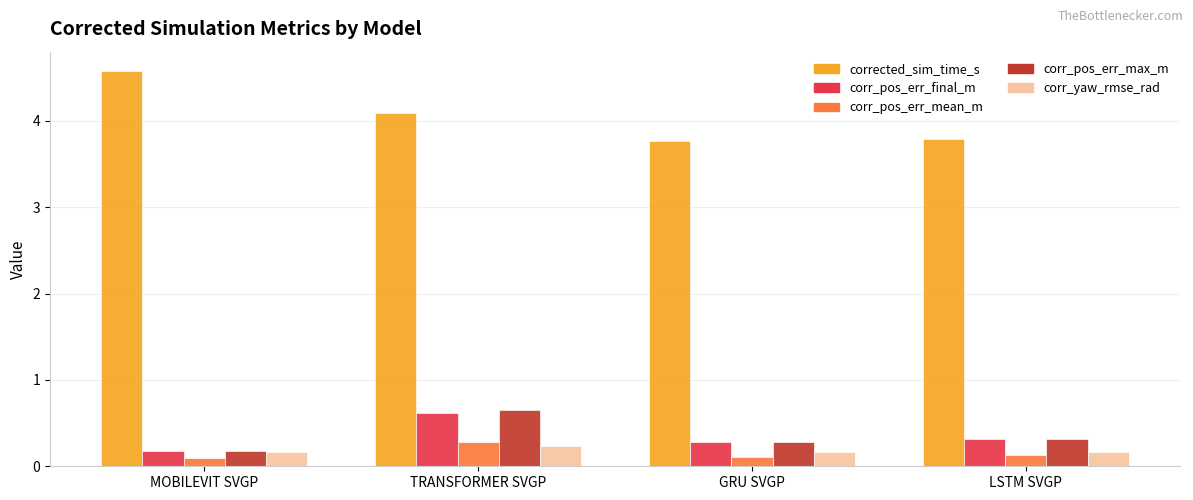

Is the value of corr_pos_err_max_m at TRANSFORMER SVGP greater than the value of corrected_sim_time_s at TRANSFORMER SVGP?

No